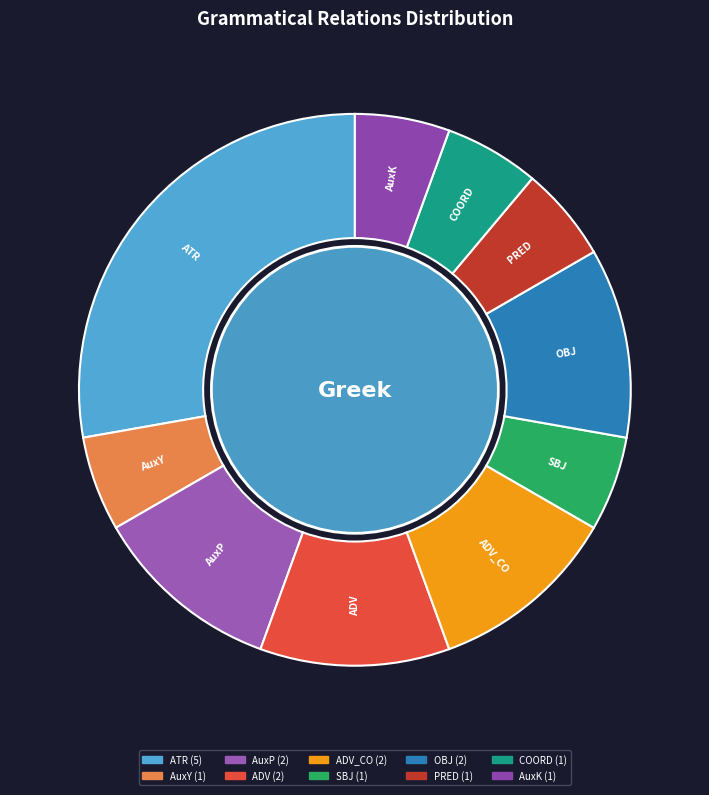

Which category has the biggest portion of the pie?

ATR